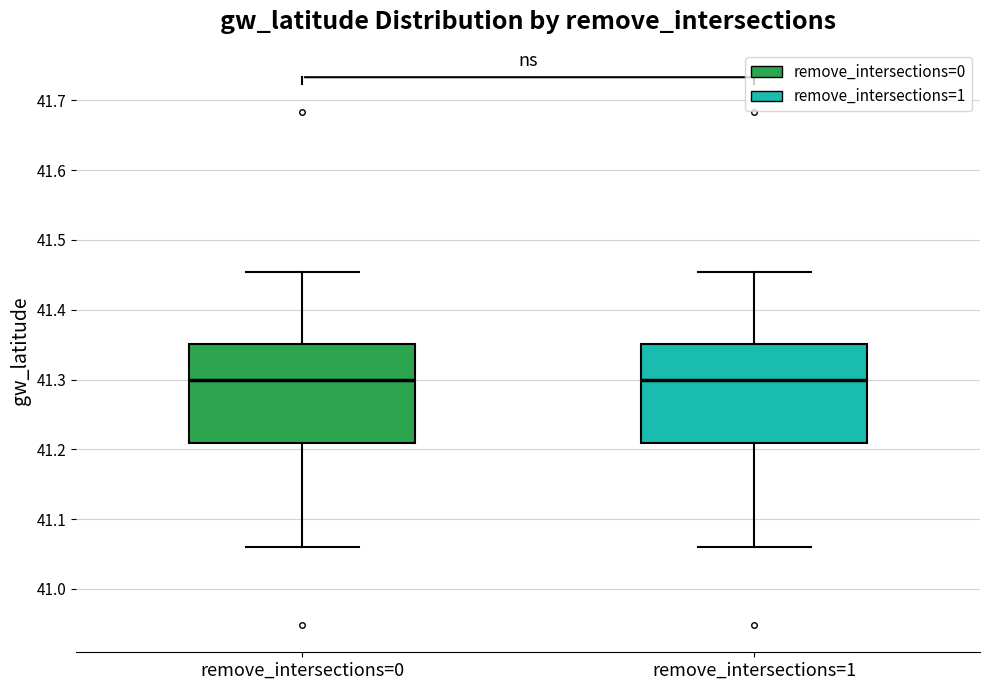

Reading left to right, transcribe this box plot: for each box, give where its median line is, the range the box spans, and where its two whiskers end, as read against the y-axis. The values are not printed on the chart, so give them approximately, as read against the axis.

remove_intersections=0: median 41.30, box 41.21 to 41.35, whiskers 41.06 to 41.45
remove_intersections=1: median 41.30, box 41.21 to 41.35, whiskers 41.06 to 41.45